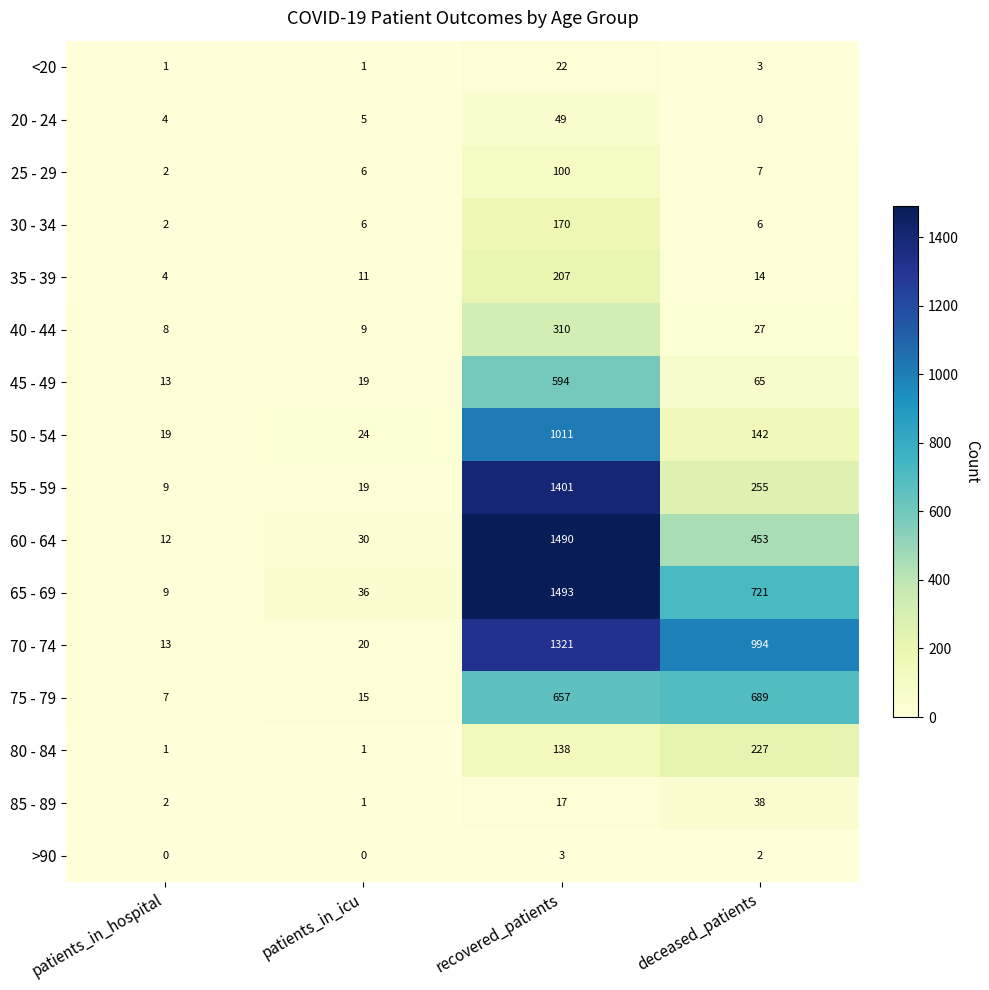

How many categories are shown in the chart?

4